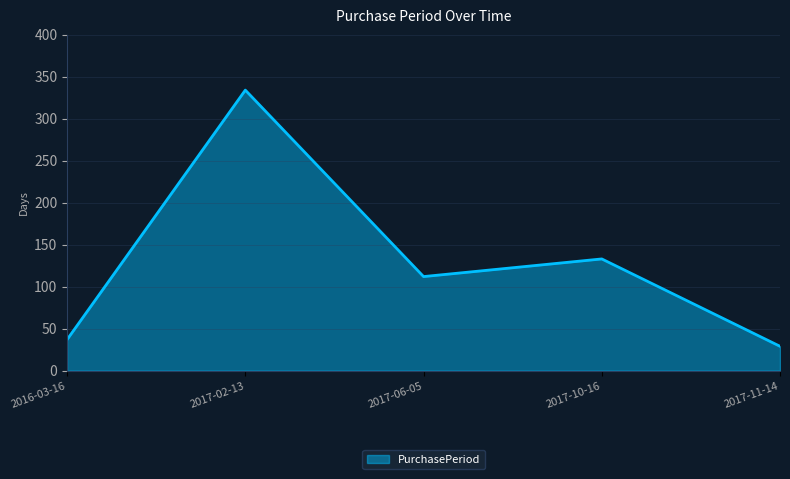

Reading left to right, what are all the values shown in this chart?

2016-03-16=37	2017-02-13=334	2017-06-05=112	2017-10-16=133	2017-11-14=29